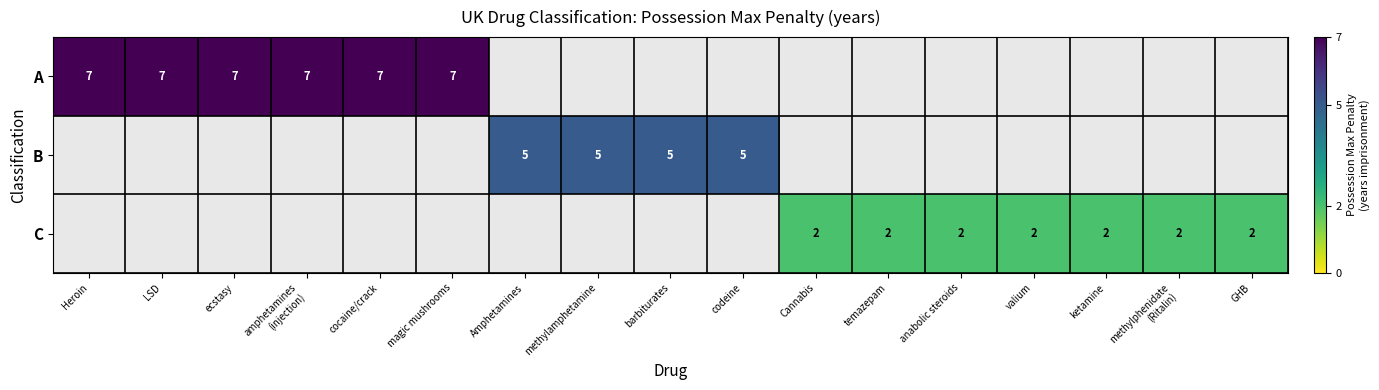

Is it true that A equals 7 at Heroin?

True